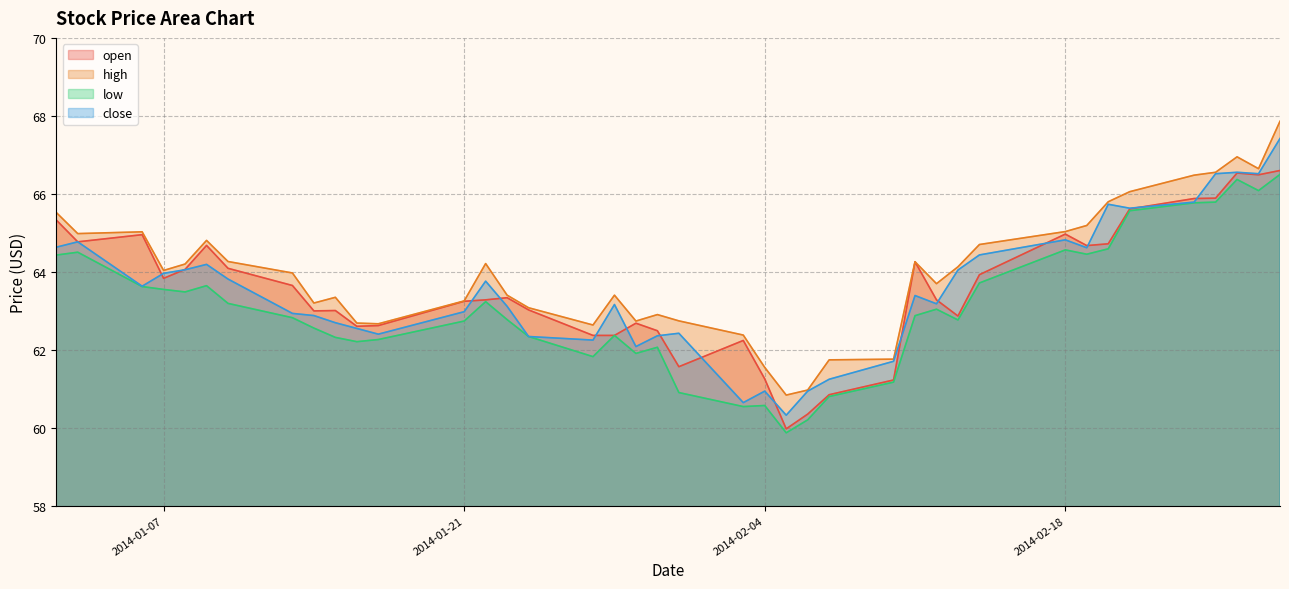

Reading left to right, what are all the values shown in this chart?

open: 2014-01-02=65.3	2014-01-03=64.8	2014-01-06=65.0	2014-01-07=63.8	2014-01-08=64.1	2014-01-09=64.7	2014-01-10=64.1	2014-01-13=63.6	2014-01-14=63.0	2014-01-15=63.0	2014-01-16=62.6	2014-01-17=62.6	2014-01-21=63.2	2014-01-22=63.3	2014-01-23=63.3	2014-01-24=63.0	2014-01-27=62.4	2014-01-28=62.4	2014-01-29=62.7	2014-01-30=62.5	2014-01-31=61.6	2014-02-03=62.2	2014-02-04=61.3	2014-02-05=60.0	2014-02-06=60.3	2014-02-07=60.8	2014-02-10=61.2	2014-02-11=64.3	2014-02-12=63.3	2014-02-13=62.9	2014-02-14=63.9	2014-02-18=65.0	2014-02-19=64.7	2014-02-20=64.7	2014-02-21=65.6	2014-02-24=65.9	2014-02-25=65.9	2014-02-26=66.5	2014-02-27=66.5	2014-02-28=66.6
high: 2014-01-02=65.5	2014-01-03=65.0	2014-01-06=65.0	2014-01-07=64.0	2014-01-08=64.2	2014-01-09=64.8	2014-01-10=64.3	2014-01-13=64.0	2014-01-14=63.2	2014-01-15=63.3	2014-01-16=62.7	2014-01-17=62.7	2014-01-21=63.3	2014-01-22=64.2	2014-01-23=63.4	2014-01-24=63.1	2014-01-27=62.6	2014-01-28=63.4	2014-01-29=62.7	2014-01-30=62.9	2014-01-31=62.7	2014-02-03=62.4	2014-02-04=61.5	2014-02-05=60.8	2014-02-06=61.0	2014-02-07=61.7	2014-02-10=61.8	2014-02-11=64.3	2014-02-12=63.7	2014-02-13=64.1	2014-02-14=64.7	2014-02-18=65.0	2014-02-19=65.2	2014-02-20=65.8	2014-02-21=66.1	2014-02-24=66.5	2014-02-25=66.6	2014-02-26=66.9	2014-02-27=66.6	2014-02-28=67.9
low: 2014-01-02=64.4	2014-01-03=64.5	2014-01-06=63.6	2014-01-07=63.5	2014-01-08=63.5	2014-01-09=63.6	2014-01-10=63.2	2014-01-13=62.8	2014-01-14=62.6	2014-01-15=62.3	2014-01-16=62.2	2014-01-17=62.3	2014-01-21=62.7	2014-01-22=63.2	2014-01-23=62.8	2014-01-24=62.3	2014-01-27=61.8	2014-01-28=62.4	2014-01-29=61.9	2014-01-30=62.1	2014-01-31=60.9	2014-02-03=60.5	2014-02-04=60.6	2014-02-05=59.9	2014-02-06=60.2	2014-02-07=60.8	2014-02-10=61.2	2014-02-11=62.9	2014-02-12=63.0	2014-02-13=62.8	2014-02-14=63.7	2014-02-18=64.6	2014-02-19=64.5	2014-02-20=64.6	2014-02-21=65.6	2014-02-24=65.8	2014-02-25=65.8	2014-02-26=66.4	2014-02-27=66.1	2014-02-28=66.5
close: 2014-01-02=64.6	2014-01-03=64.8	2014-01-06=63.6	2014-01-07=64.0	2014-01-08=64.1	2014-01-09=64.2	2014-01-10=63.8	2014-01-13=62.9	2014-01-14=62.9	2014-01-15=62.7	2014-01-16=62.5	2014-01-17=62.4	2014-01-21=63.0	2014-01-22=63.8	2014-01-23=63.1	2014-01-24=62.3	2014-01-27=62.2	2014-01-28=63.2	2014-01-29=62.1	2014-01-30=62.4	2014-01-31=62.4	2014-02-03=60.6	2014-02-04=60.9	2014-02-05=60.3	2014-02-06=60.9	2014-02-07=61.2	2014-02-10=61.7	2014-02-11=63.4	2014-02-12=63.2	2014-02-13=64.0	2014-02-14=64.4	2014-02-18=64.8	2014-02-19=64.6	2014-02-20=65.7	2014-02-21=65.6	2014-02-24=65.8	2014-02-25=66.5	2014-02-26=66.6	2014-02-27=66.5	2014-02-28=67.4